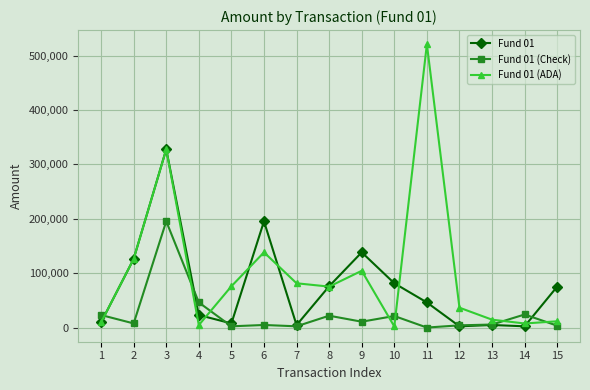

What is the total value across all series at 2?

261072.4